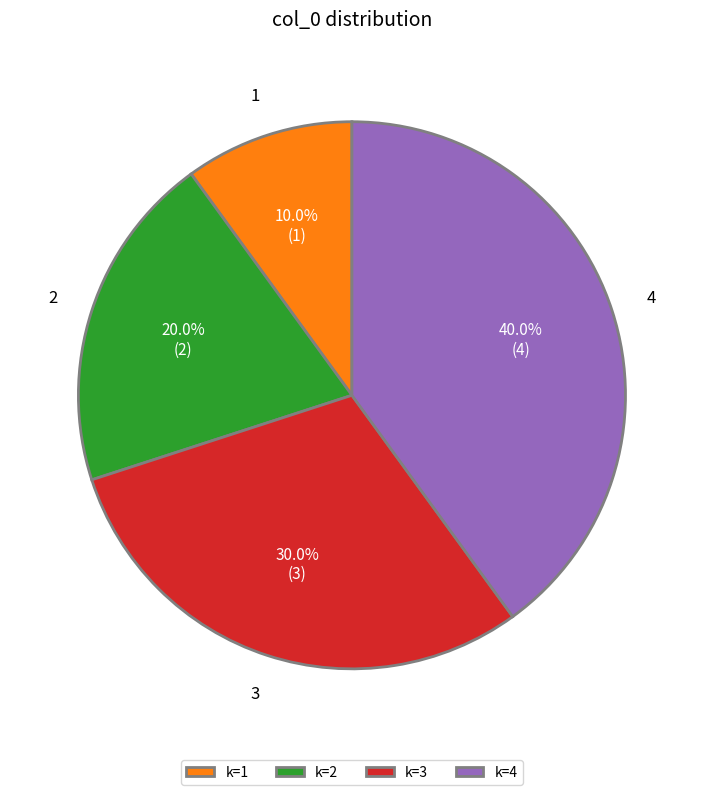

Rank the categories by value from highest to lowest.

k=4, k=3, k=2, k=1